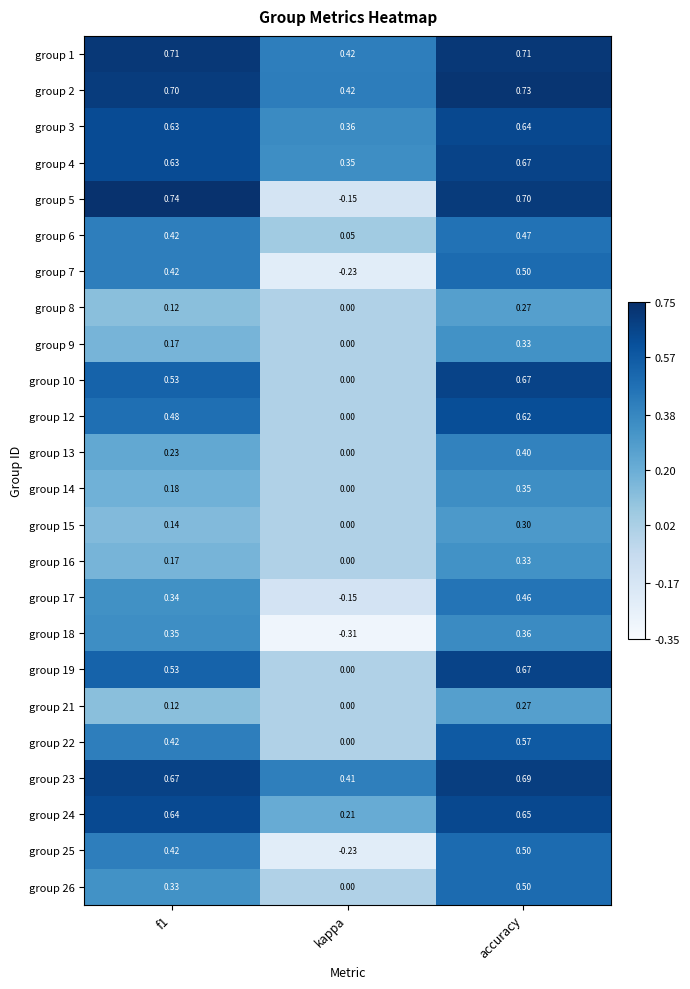

At how many categories does at least one series exceed 0?

3